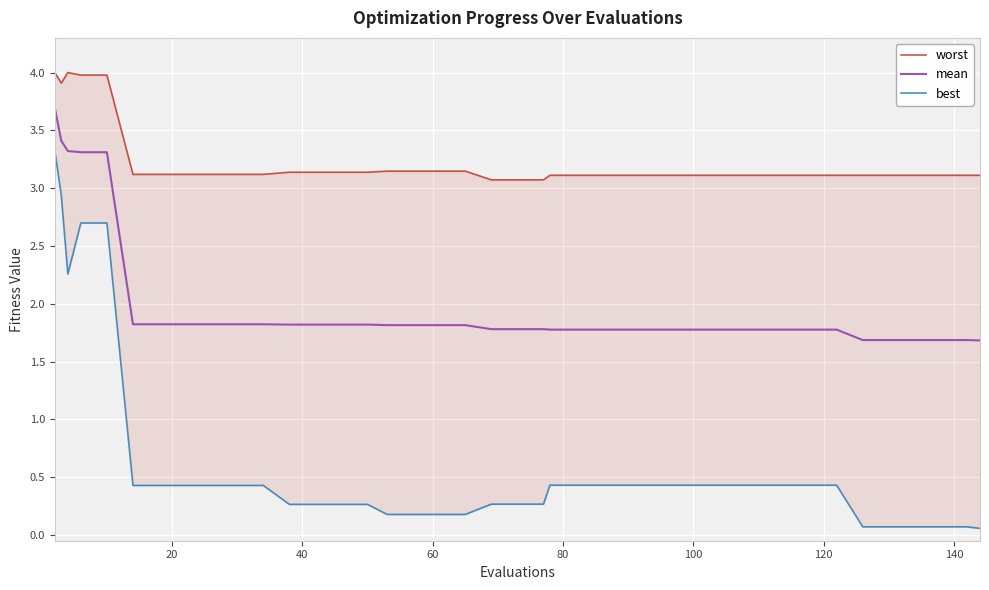

What is the minimum value for best?

0.1